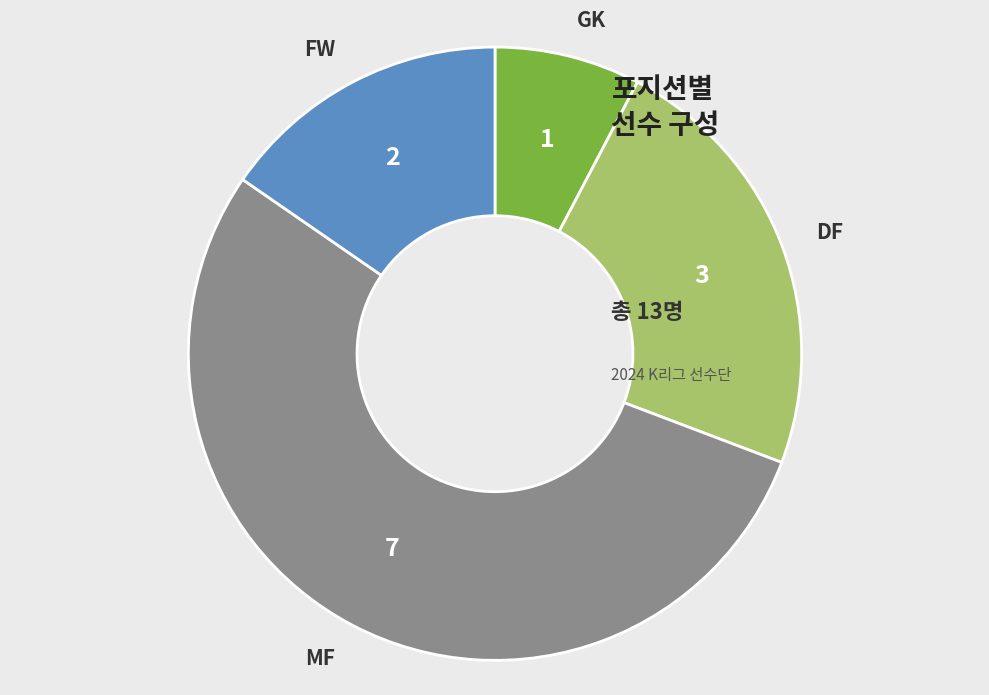

Is the sum of DF and MF greater than half?

Yes